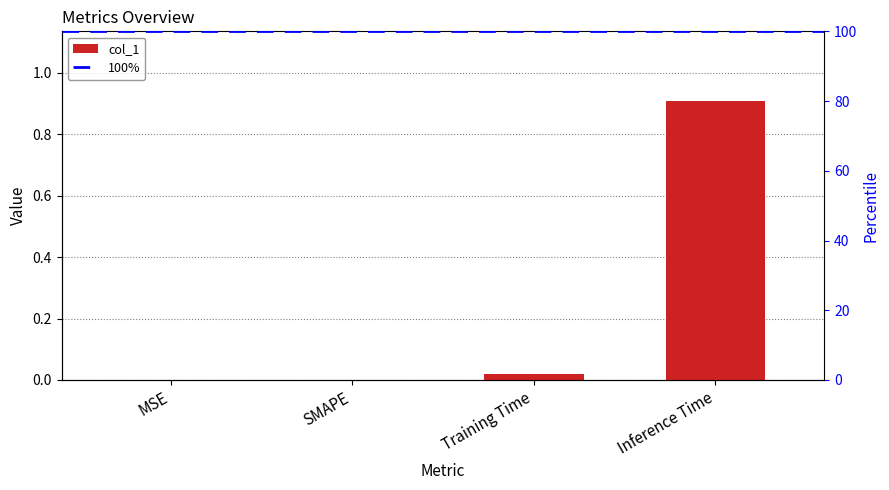

Which category has the lowest value across all series?

MSE